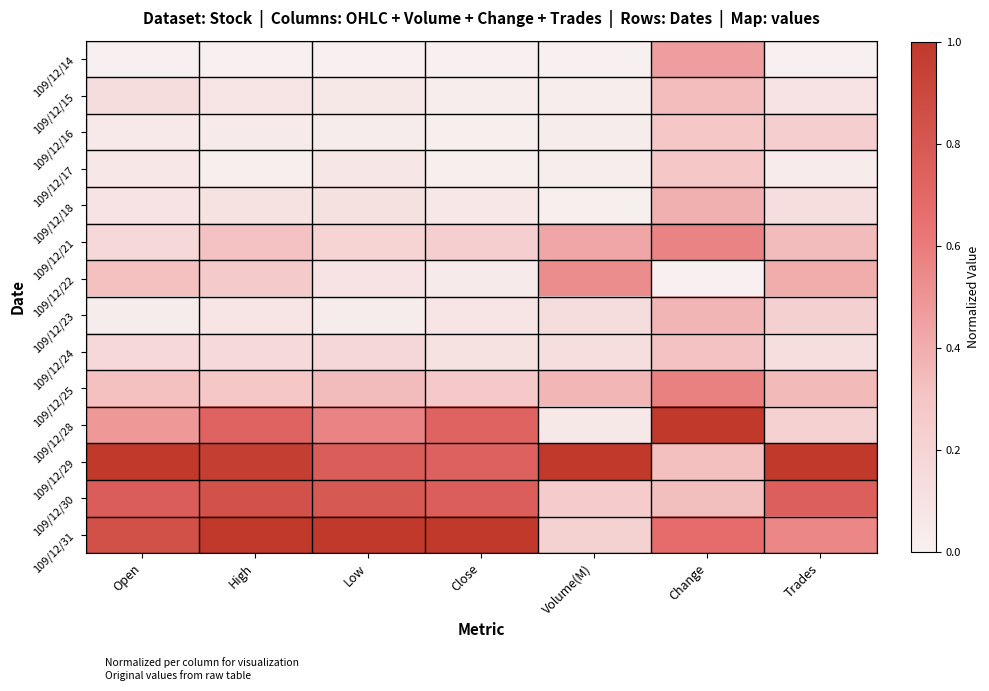

Which category has the lowest value across all series?

Open